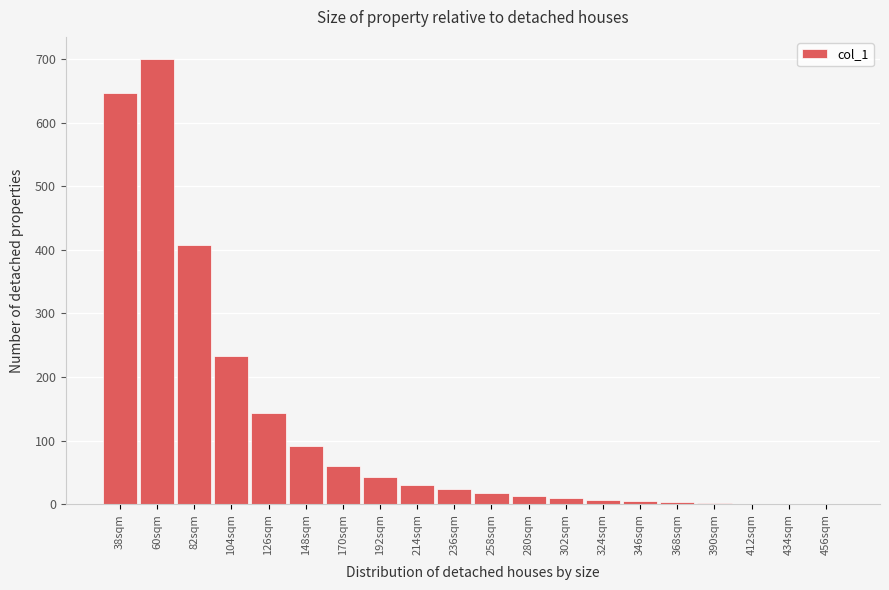

What is the greatest value displayed?

700.0